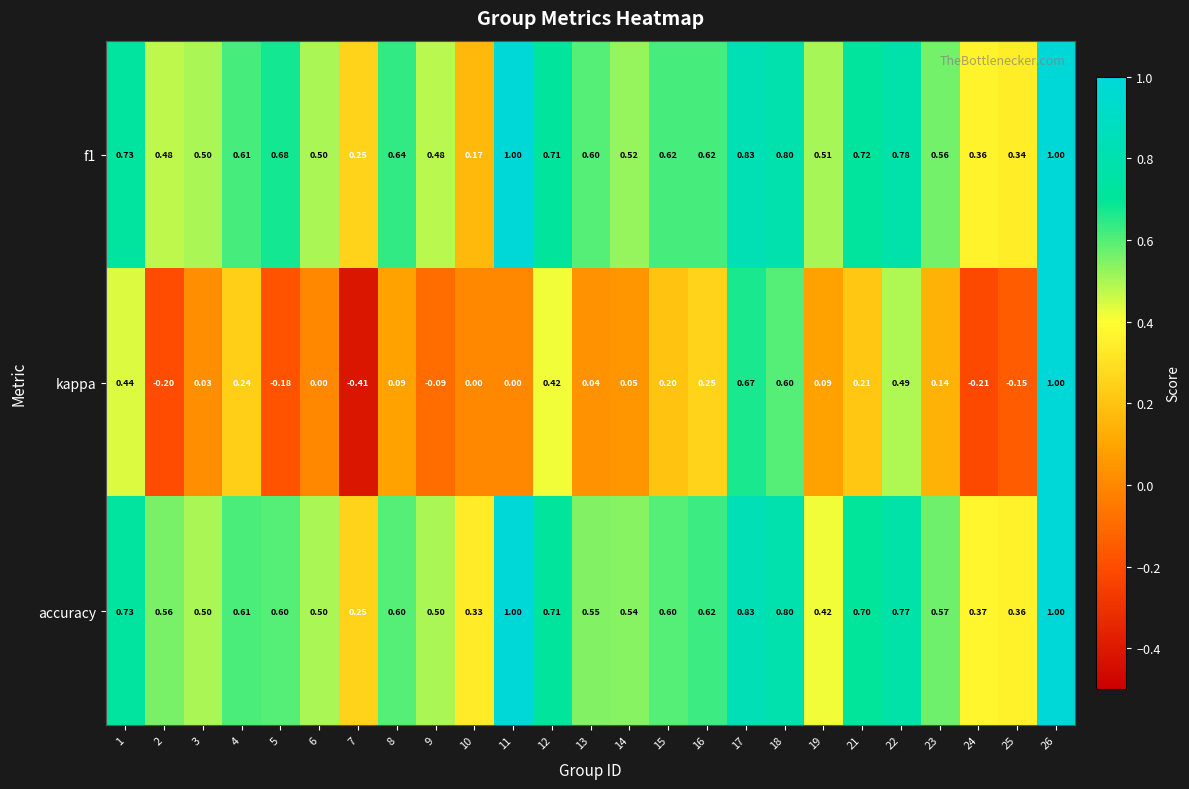

Which series changed the most between 11 and 18?

kappa